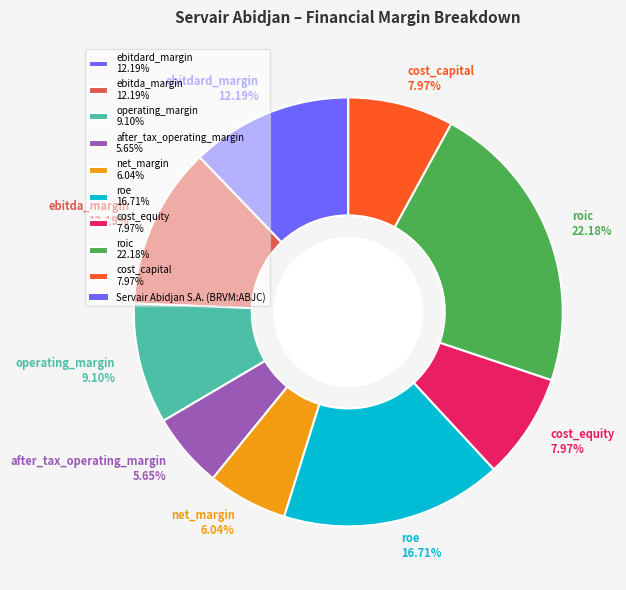

Is it true that operating_margin is 9% of the pie?

True